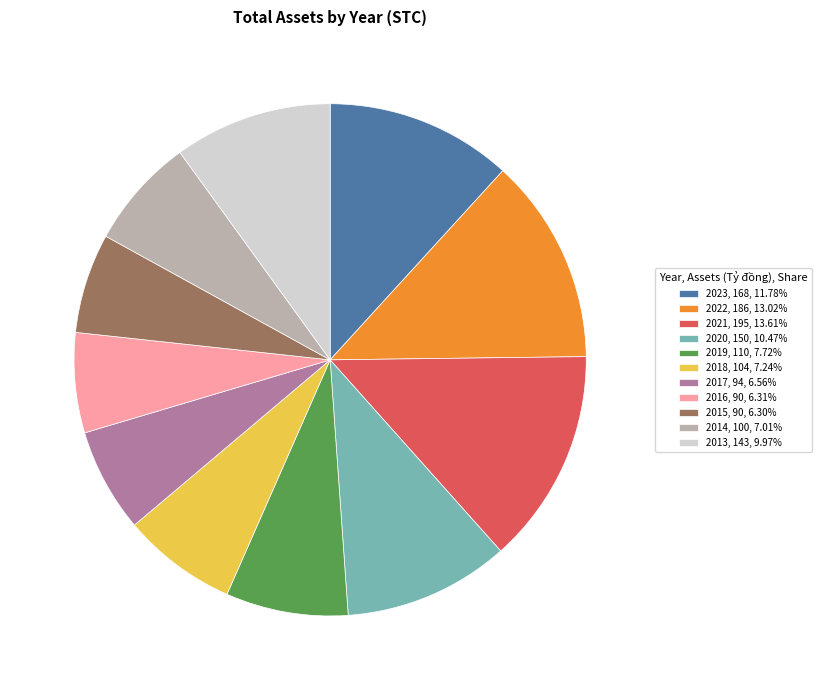

What is the ratio of the value at 2013 to the value at 2020?

1.0